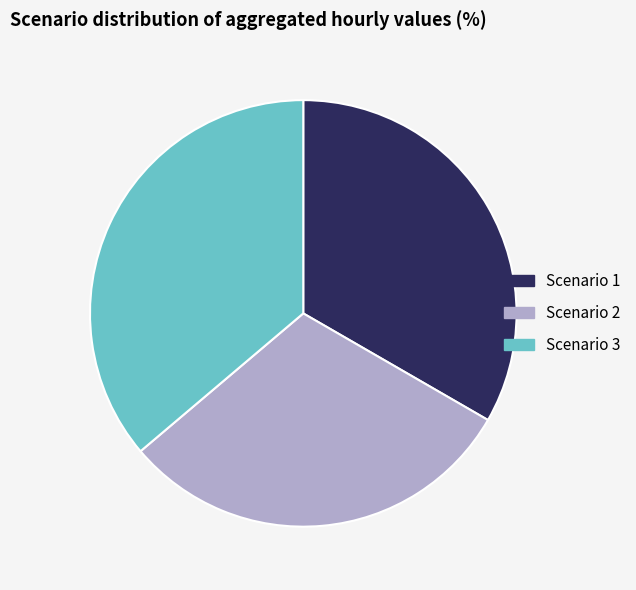

Count the number of slices in the pie.

3